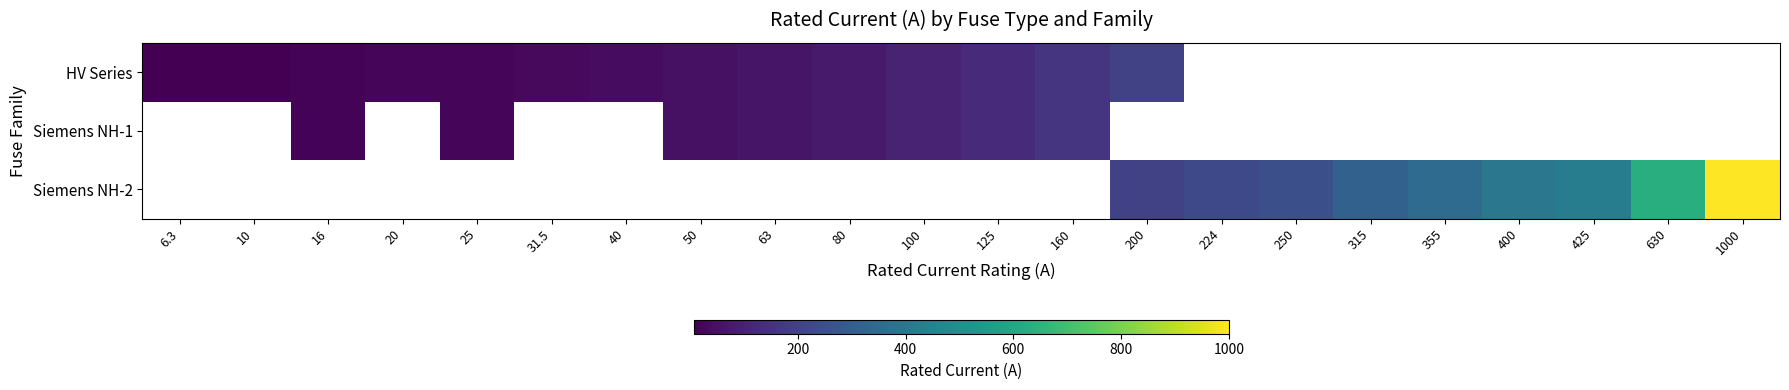

Is the value of HV Series at 630 greater than the value of Siemens NH-2 at 1000?

No